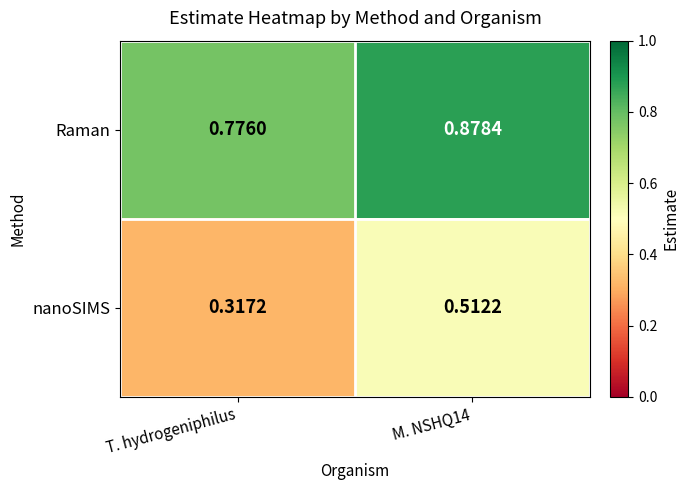

Rank the series by their maximum value, from highest to lowest.

Raman, nanoSIMS